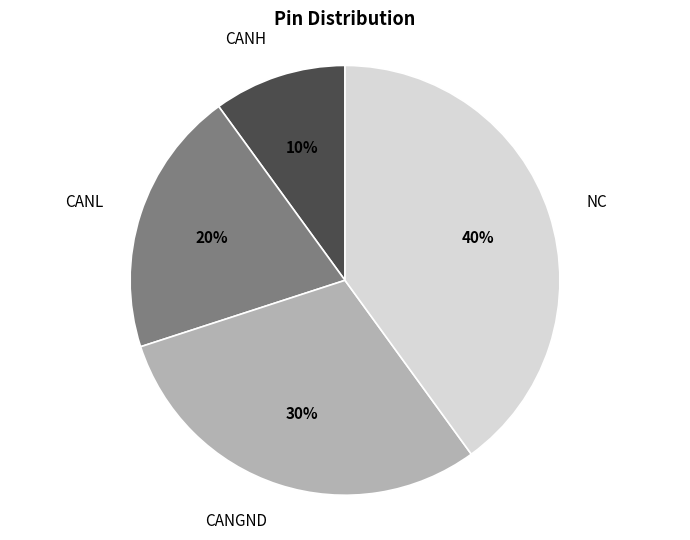

What percentage is the CANGND slice, to the nearest percent?

30%